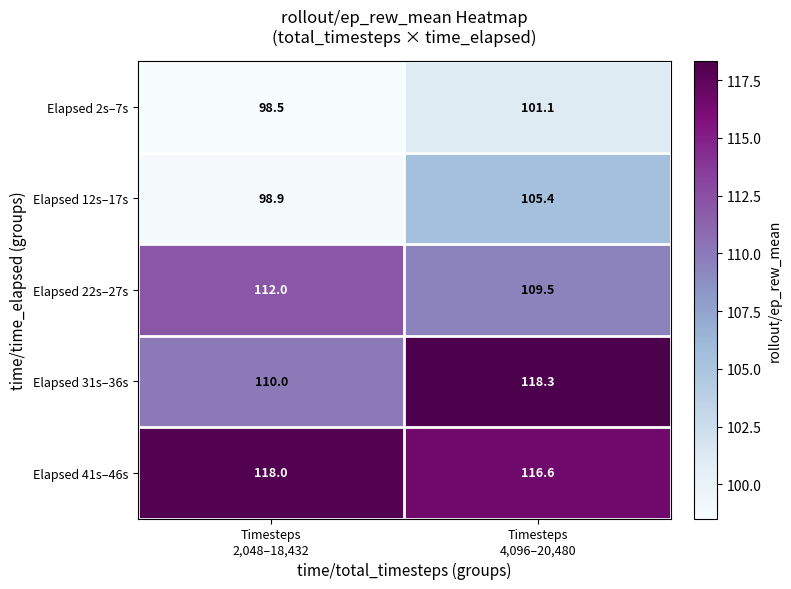

How many values in the Elapsed 12s–17s series are below 105?

1